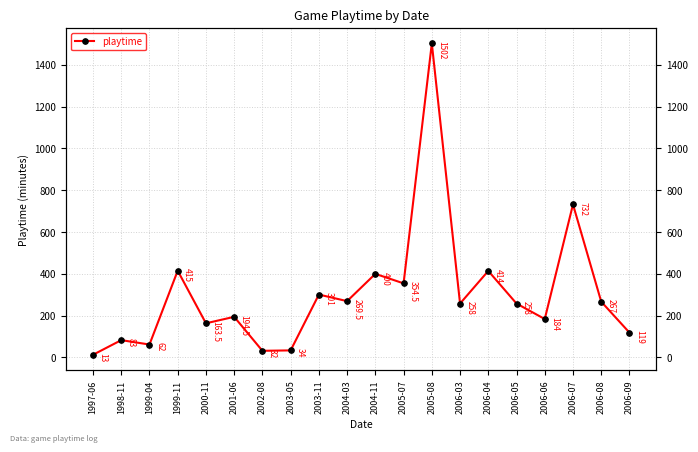

What is the difference between the maximum and minimum values?

1489.0